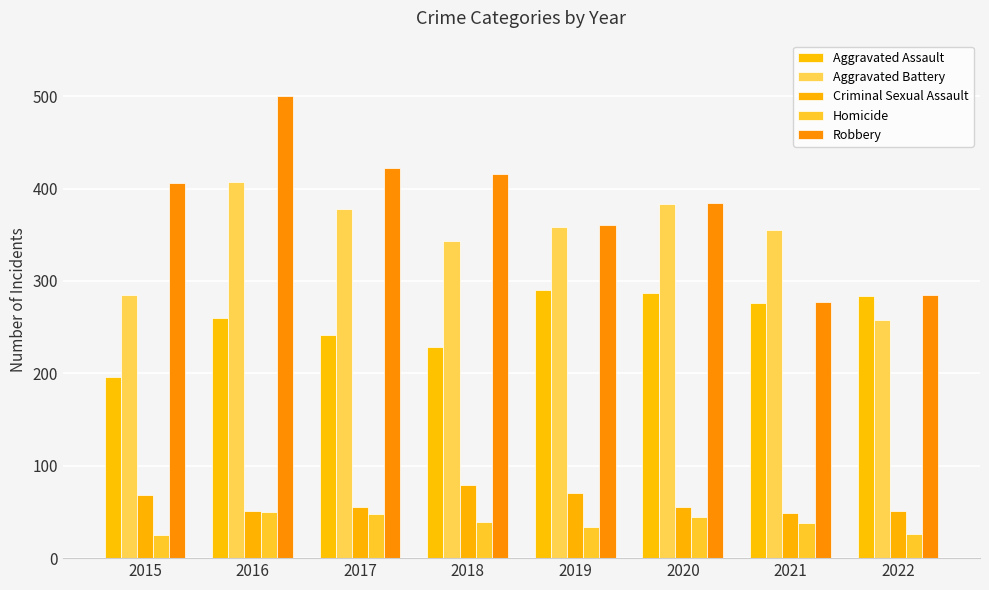

Reading left to right, what are all the values shown in this chart?

Aggravated Assault: 196	260	241	228	290	287	276	284
Aggravated Battery: 285	407	378	343	358	383	355	258
Criminal Sexual Assault: 68	51	55	79	70	55	49	51
Homicide: 25	50	48	39	34	44	38	26
Robbery: 406	500	422	416	360	384	277	285